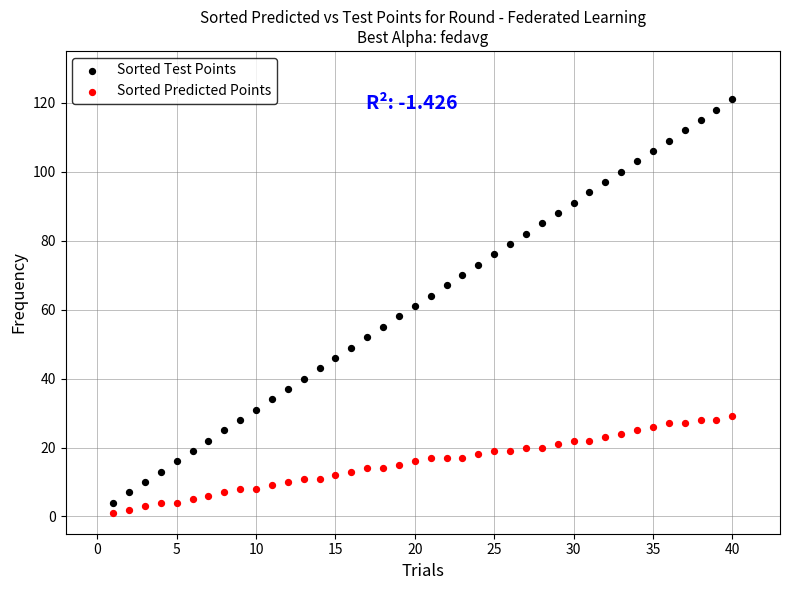

Across all data points, what is the range of X values (max minus min)?

39